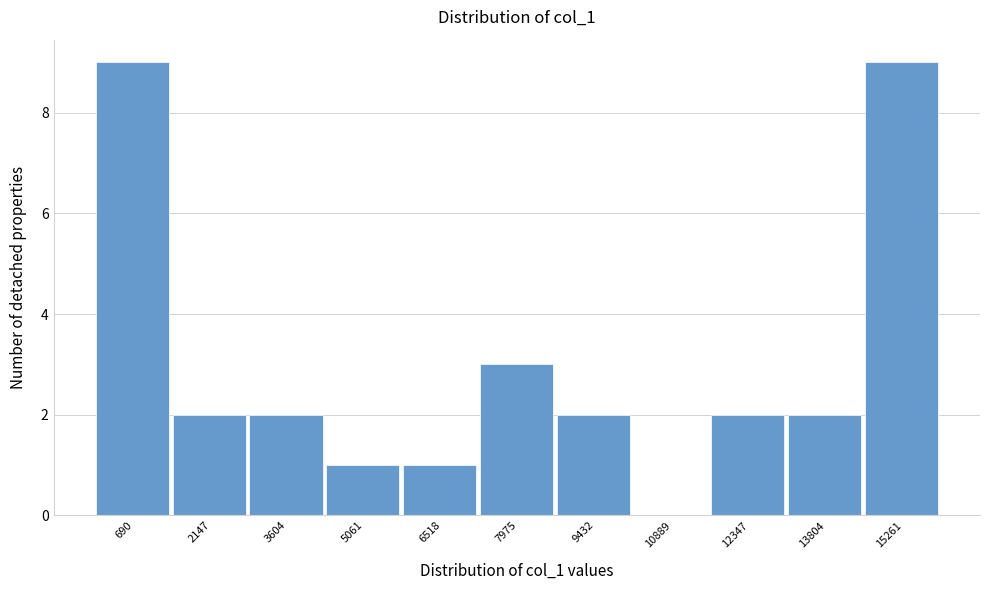

Reading left to right, what are all the values shown in this chart?

690=9	2147=2	3604=2	5061=1	6518=1	7975=3	9432=2	10889=0	12347=2	13804=2	15261=9